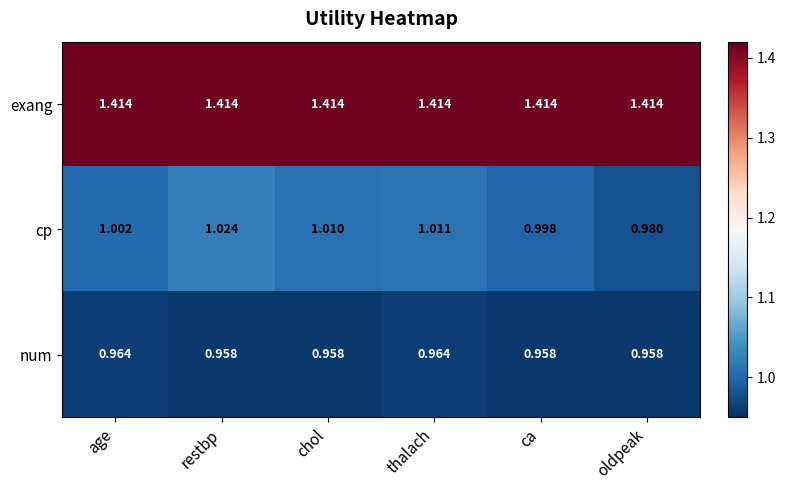

Rank the series at thalach from lowest to highest value.

num, cp, exang